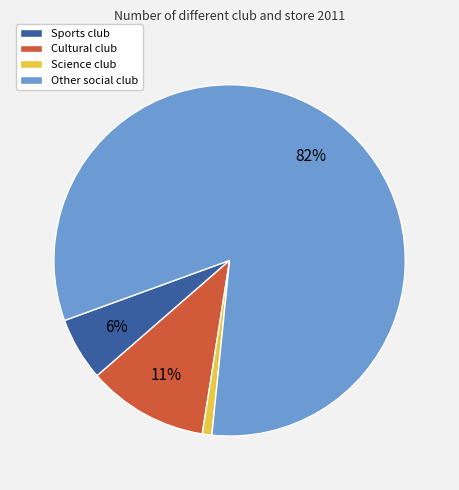

Count the number of slices in the pie.

4